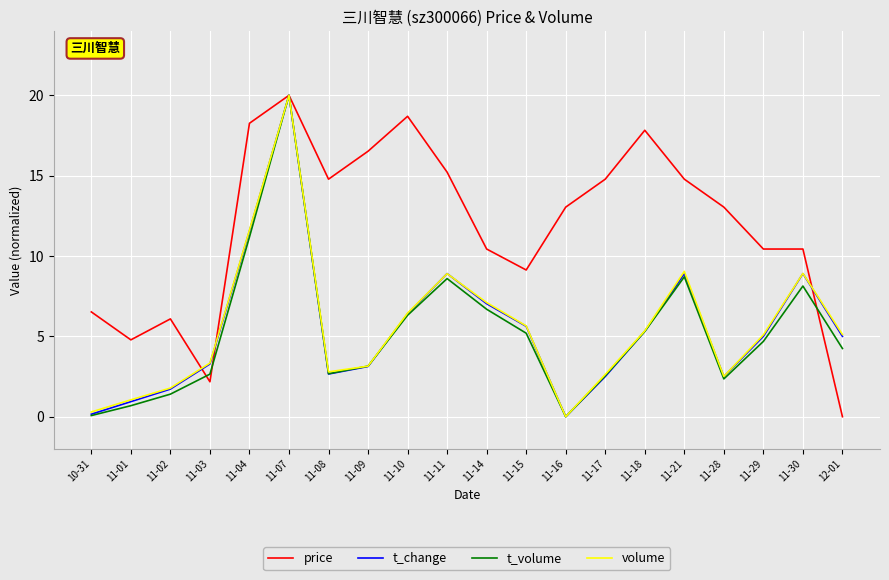

Does the chart have visible grid lines?

Yes